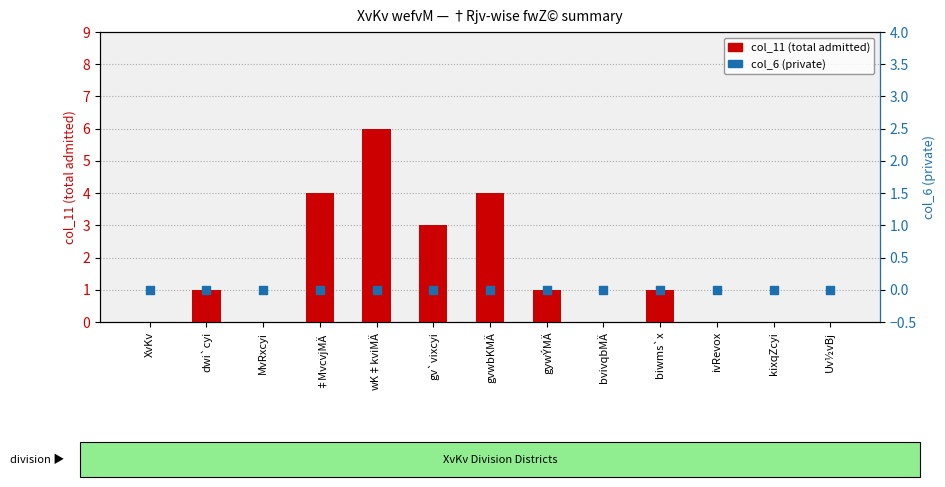

At how many categories does at least one series exceed 3?

3